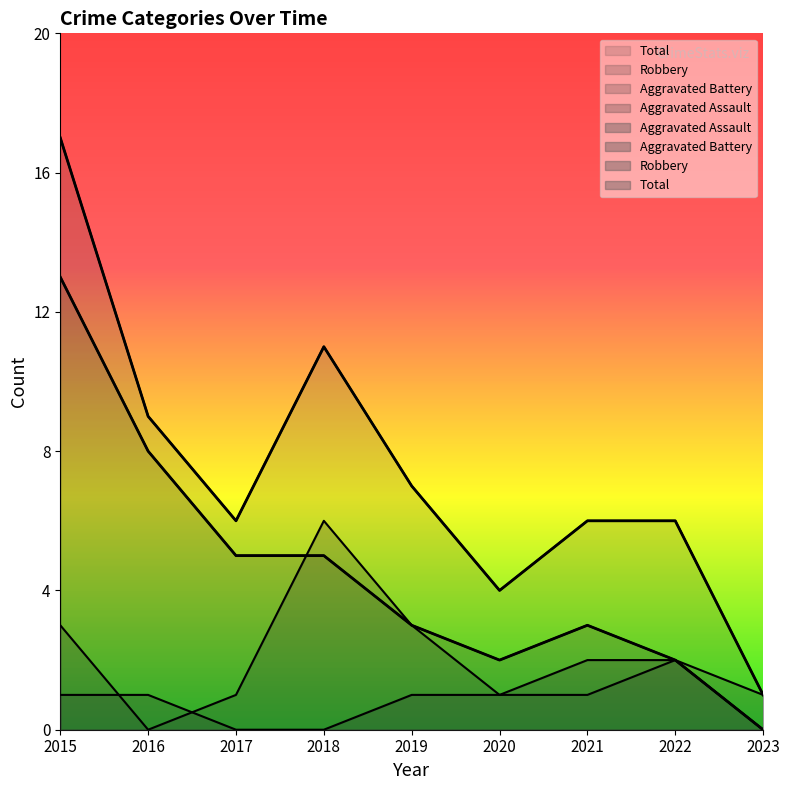

Which series has the largest range (max minus min)?

Total